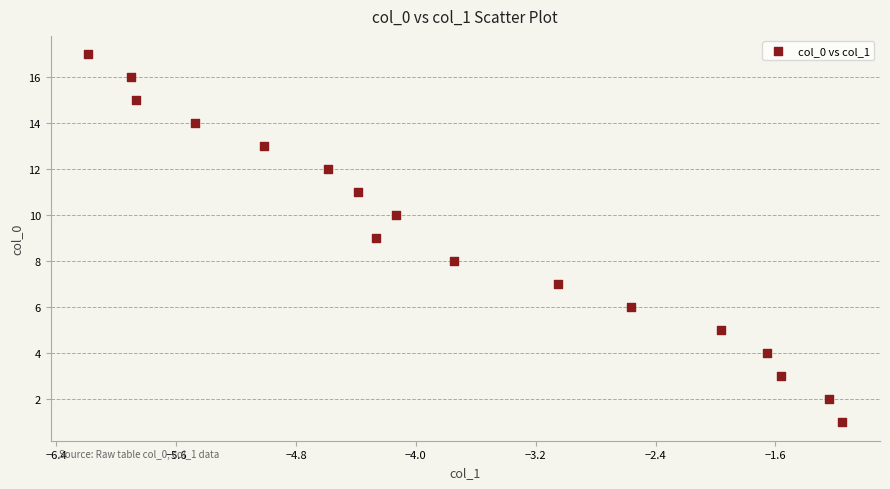

What is the range of Y values (max minus min)?

16